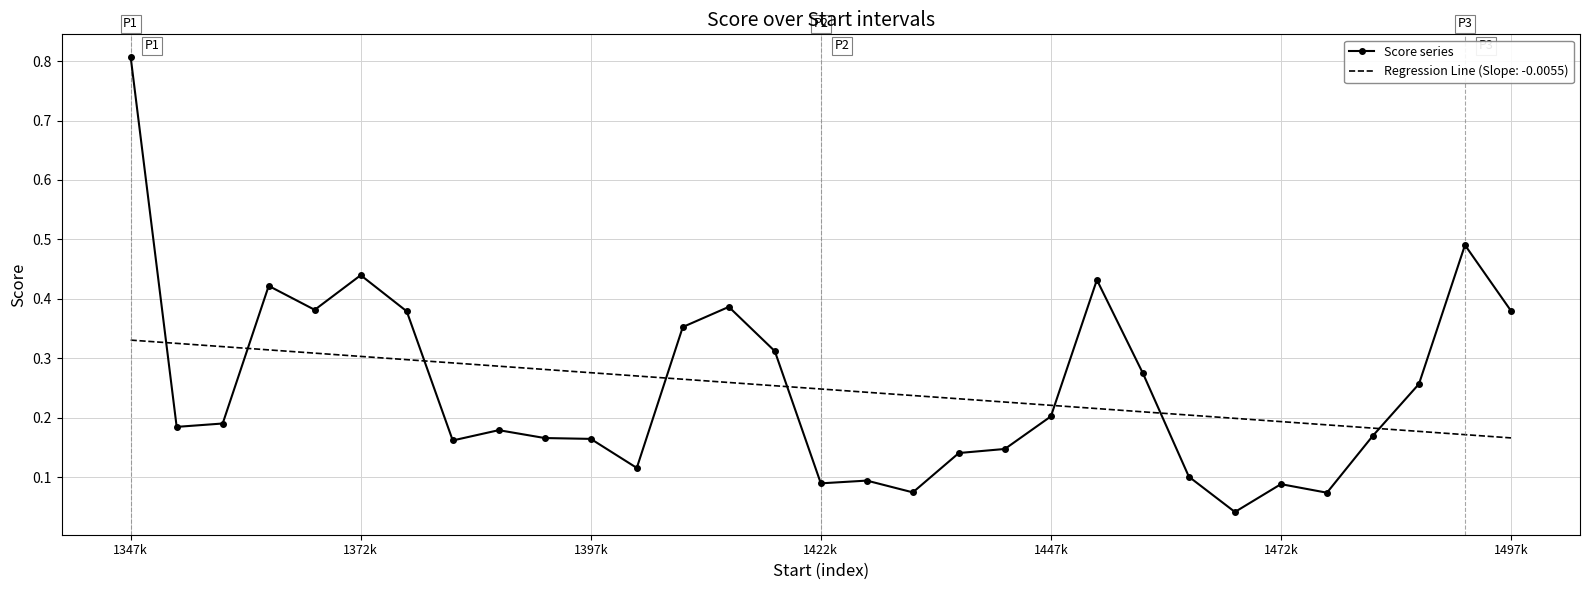

Rank the series by their maximum value, from lowest to highest.

Regression Line (Slope: -0.0055), Score series